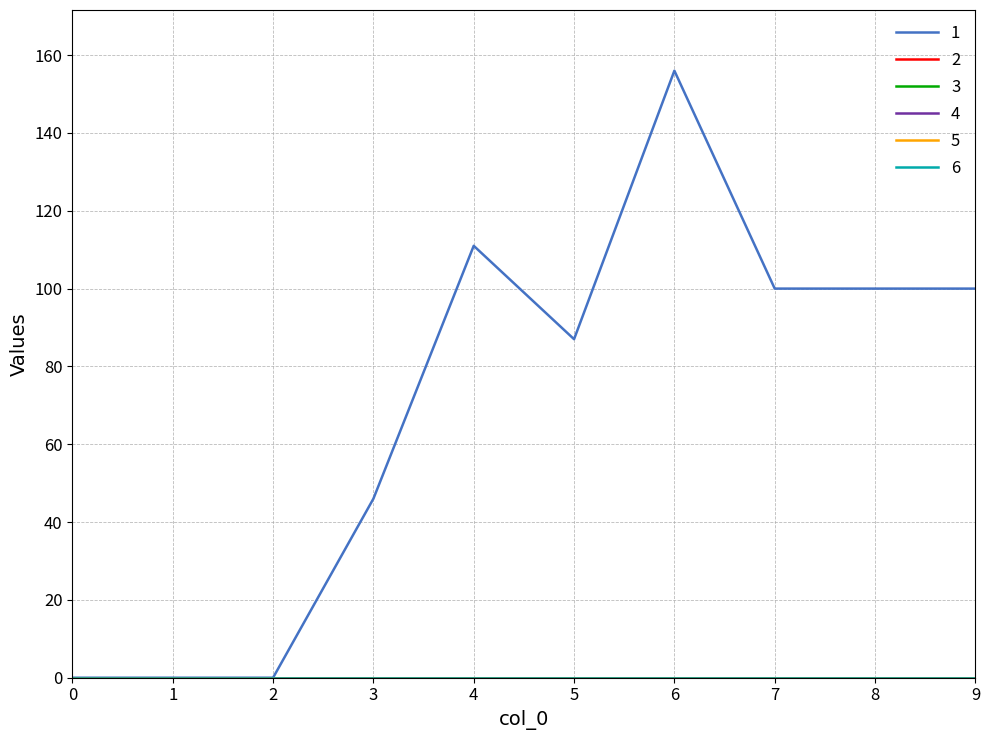

Does the chart display data point markers on the line(s)?

No